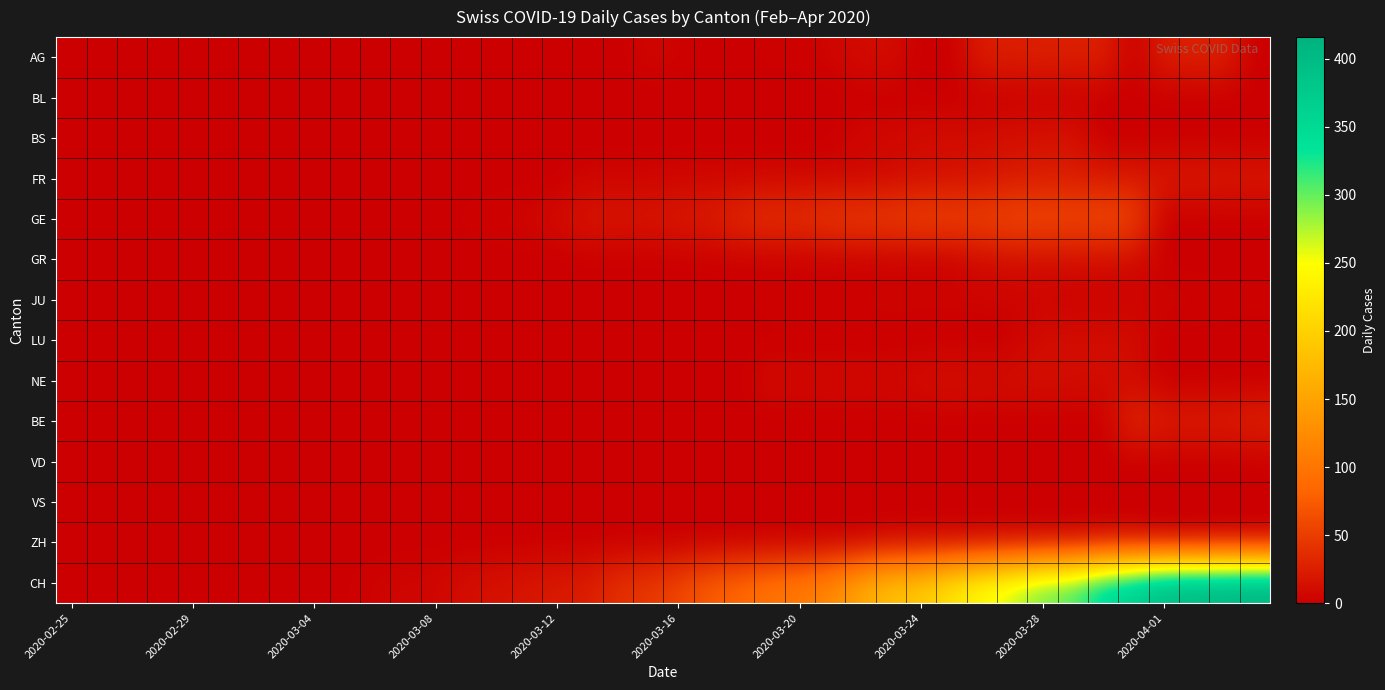

At how many categories does at least one series exceed 249?

9